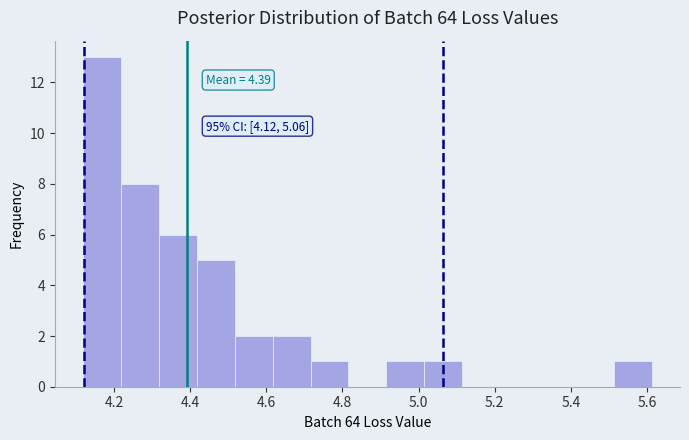

Which range on the x-axis has the tallest bar?

4.12 to 4.22